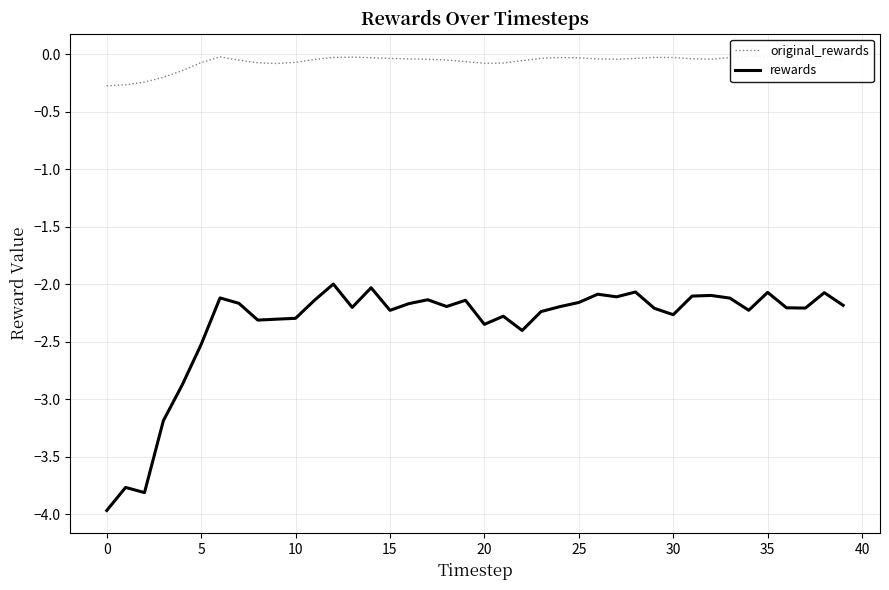

What is the label of the 12th point from the left?

11